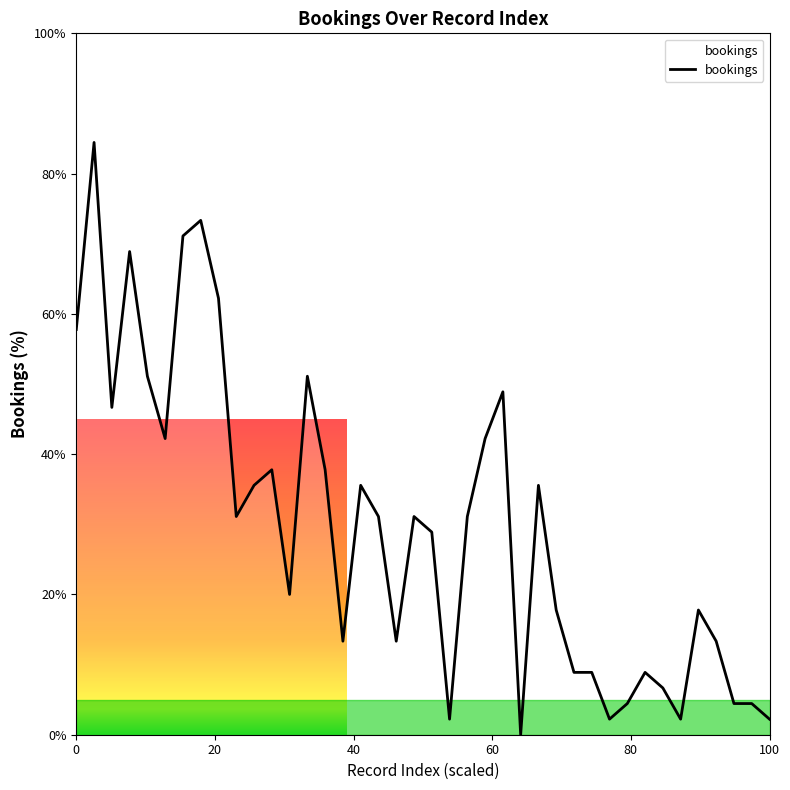

What is the maximum value shown in the chart?

84.4